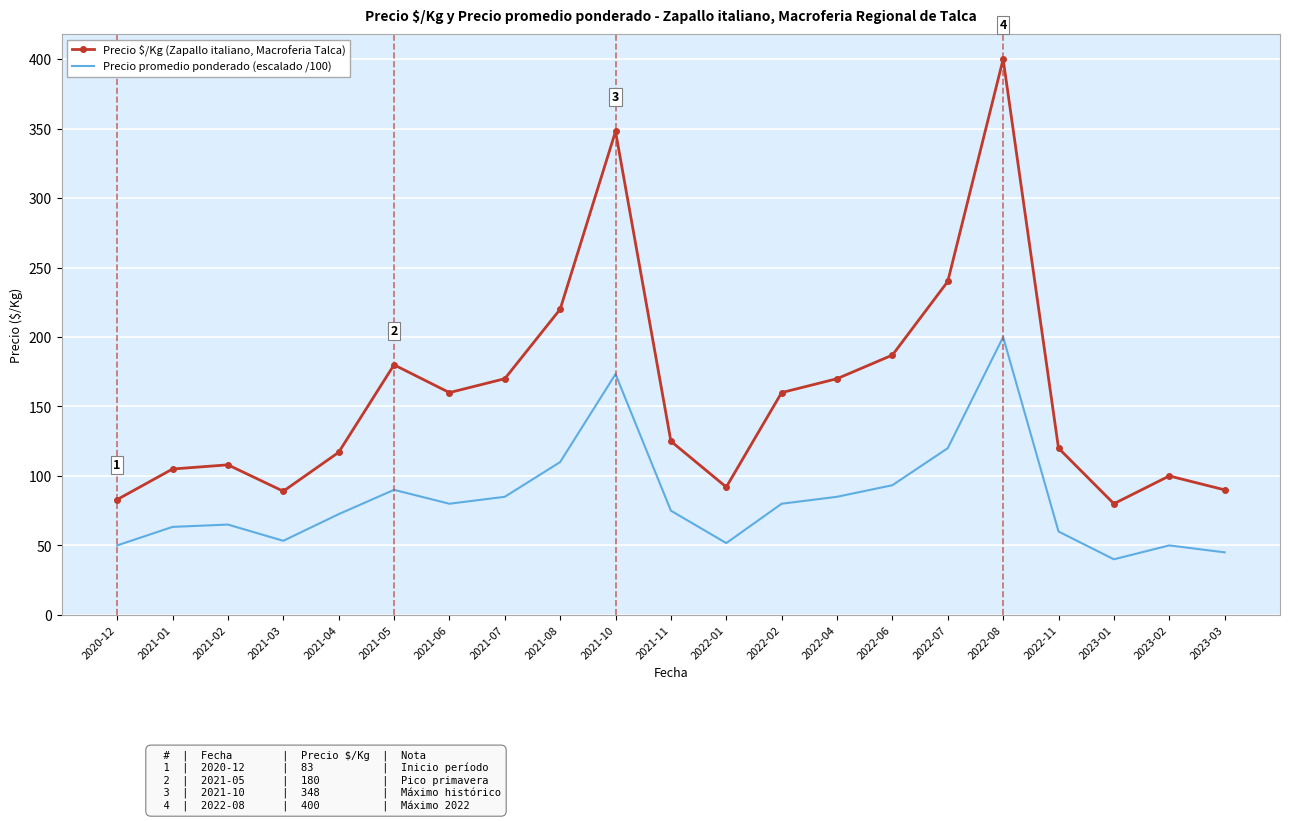

What is the approximate value of Precio promedio ponderado (escalado /100) at 2022-11?

60.0